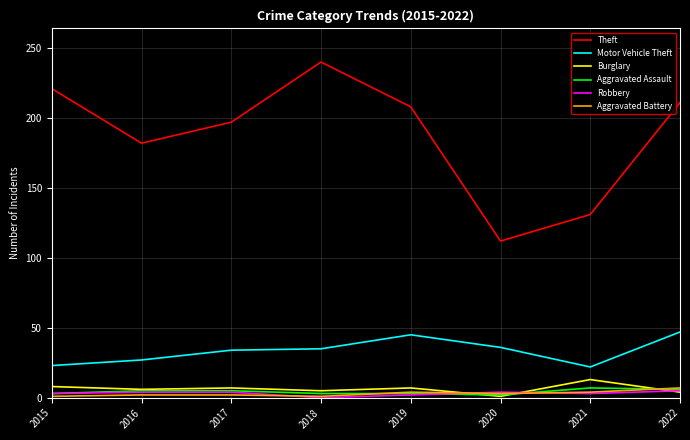

What is the lowest value of the Theft series?

112